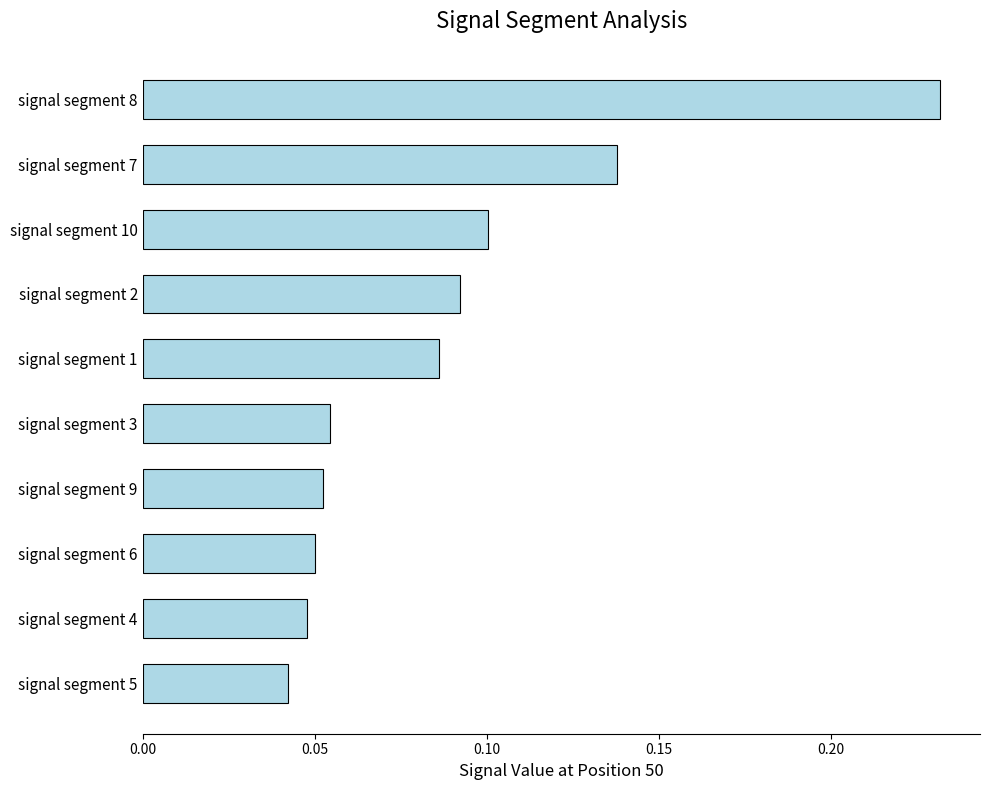

True or false: the data shows 0.2 at signal segment 7.

False